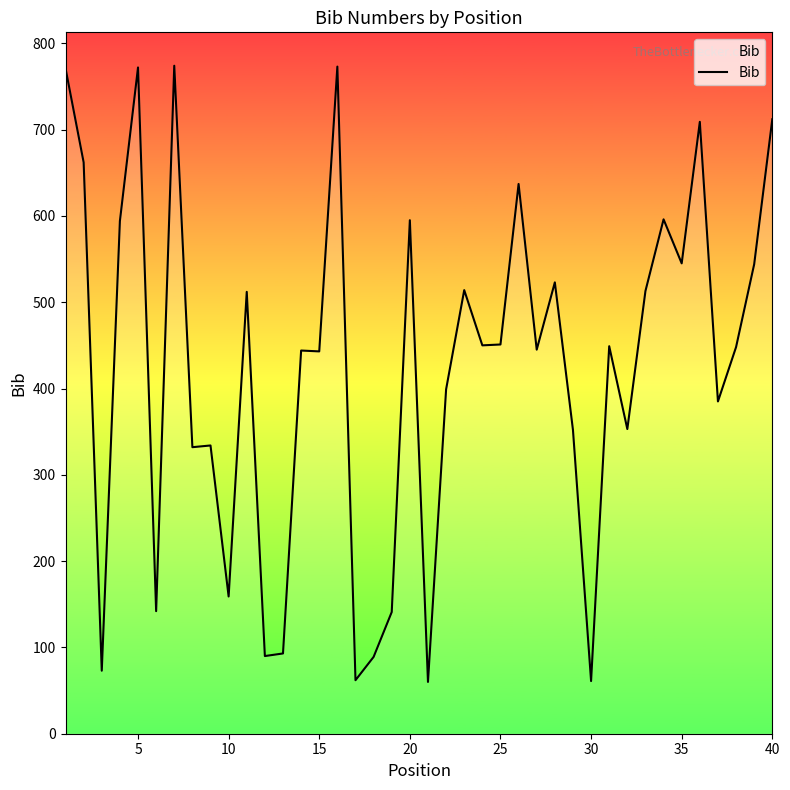

What is the maximum value shown in the chart?

774